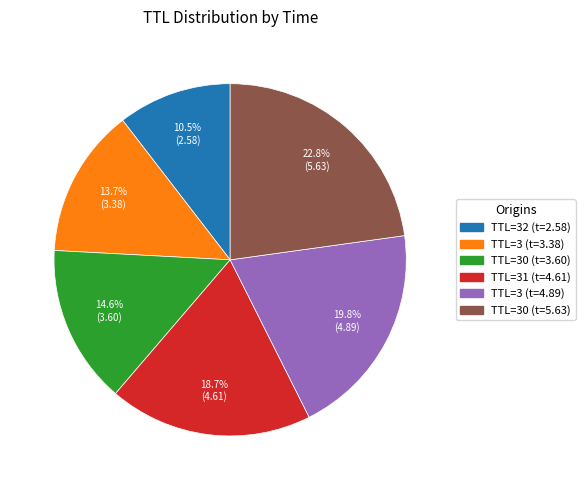

What portion of the pie excludes TTL=31 (t=4.61)?

81.3%